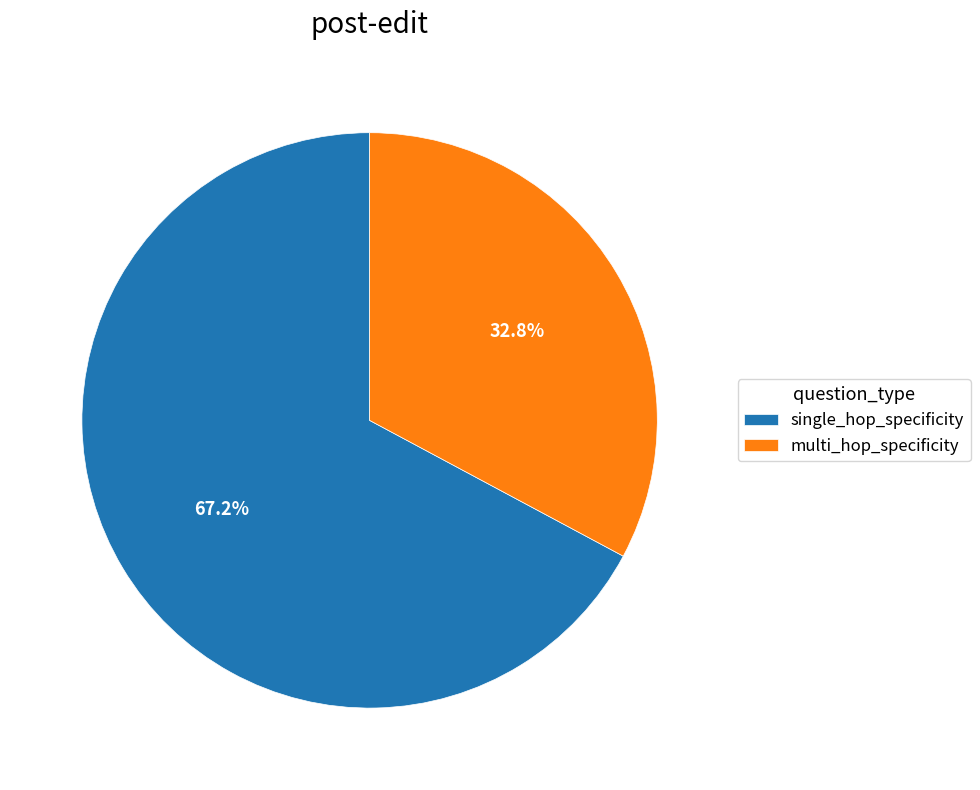

To the nearest percent, what is the average slice percentage?

50%